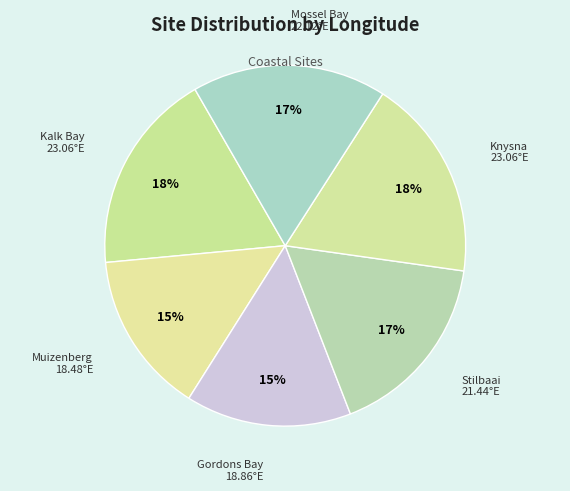

What percentage is the Stilbaai slice, to the nearest percent?

17%